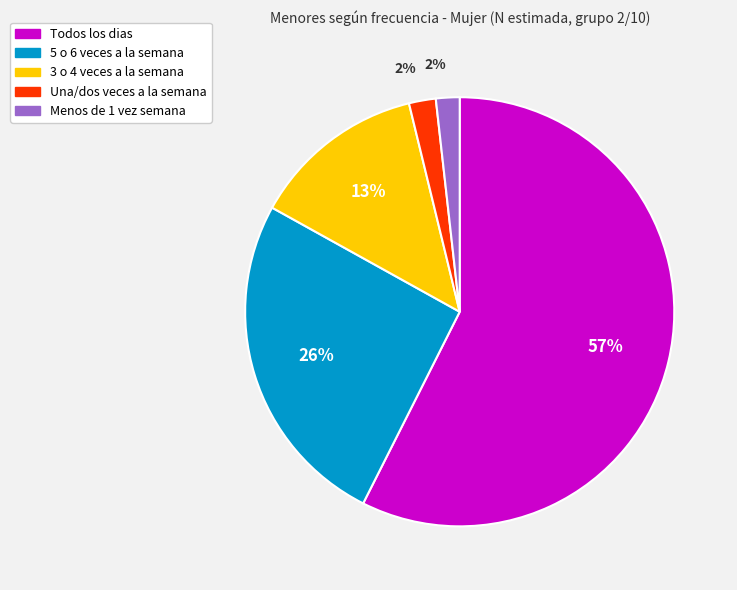

Which has a higher value, Una/dos veces a la semana or 5 o 6 veces a la semana?

5 o 6 veces a la semana